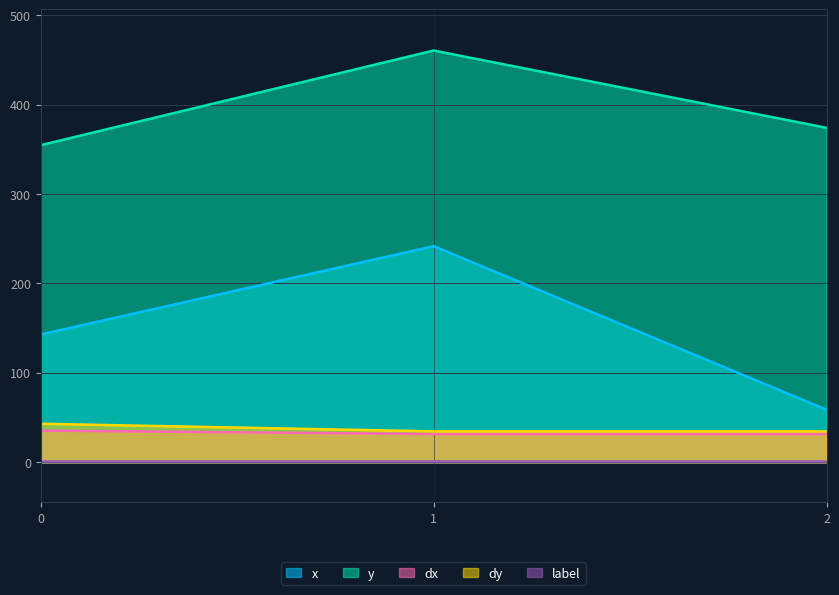

Does the chart display data point markers on the line(s)?

No